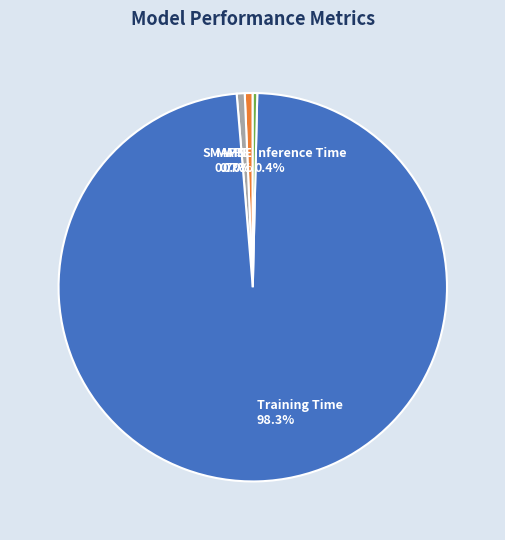

Is there a majority slice in this chart?

Yes